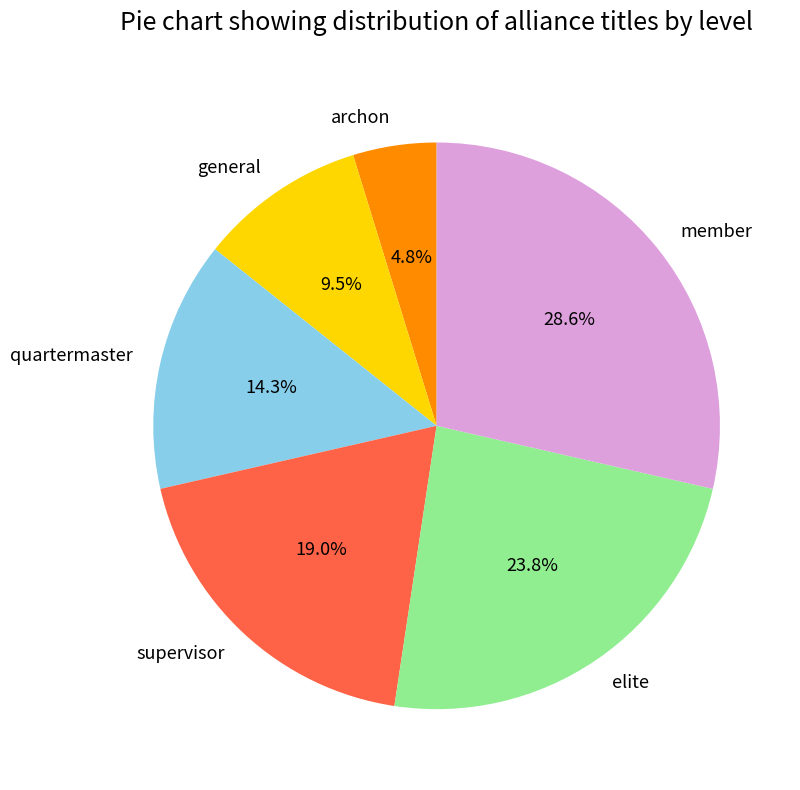

How many segments does this pie chart have?

6